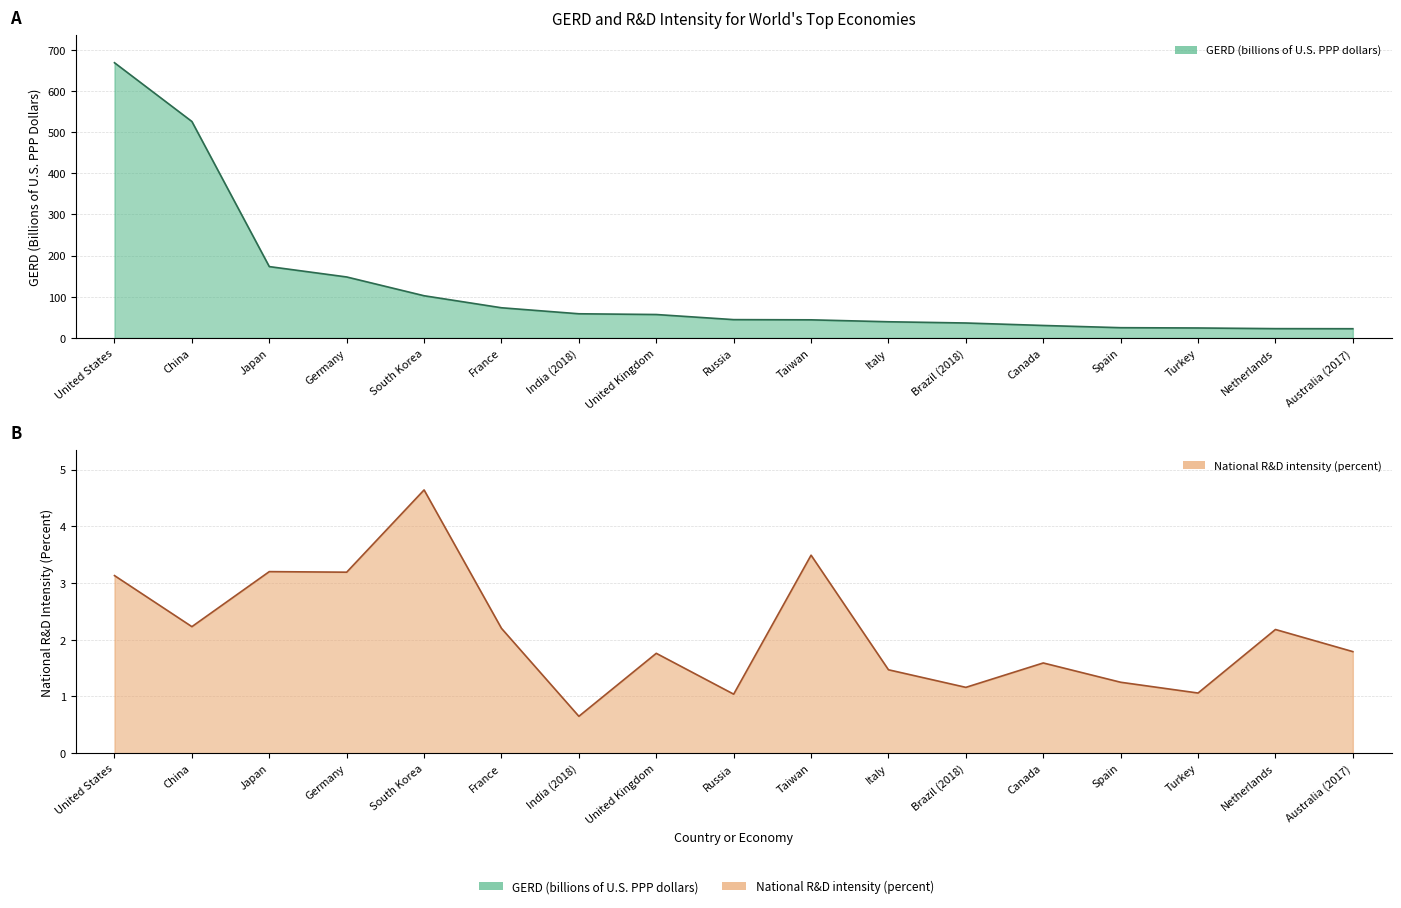

Where is GERD (billions of U.S. PPP dollars) nearest to the value 345?

Japan